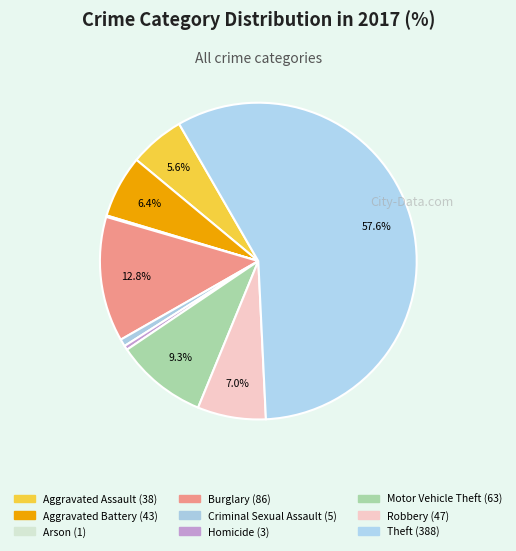

What is the smallest slice in the pie chart?

Arson